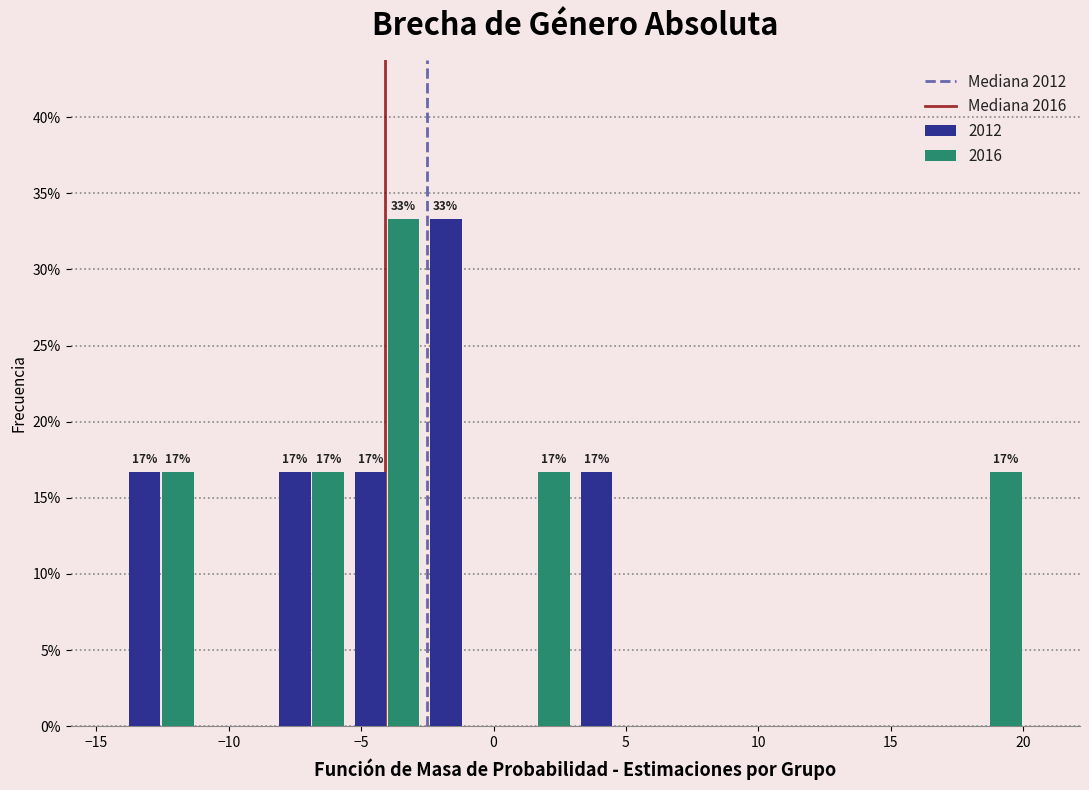

In the 2016 series, which range on the x-axis has the tallest bar?

-5.5 to -2.5